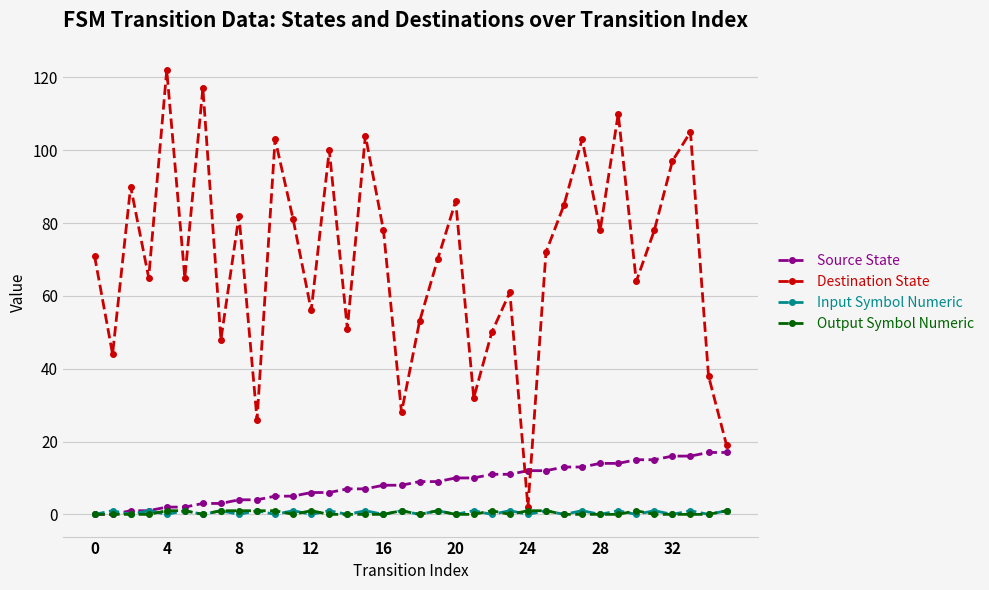

How many lines are shown in the chart?

4